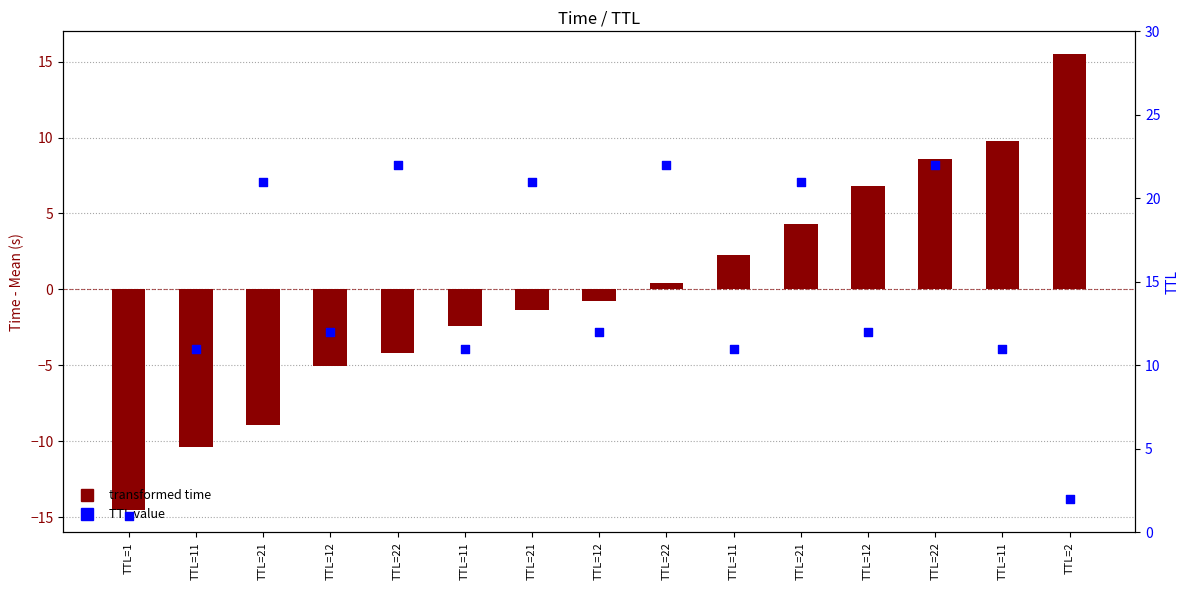

Which series contains the highest Y value?

TTL